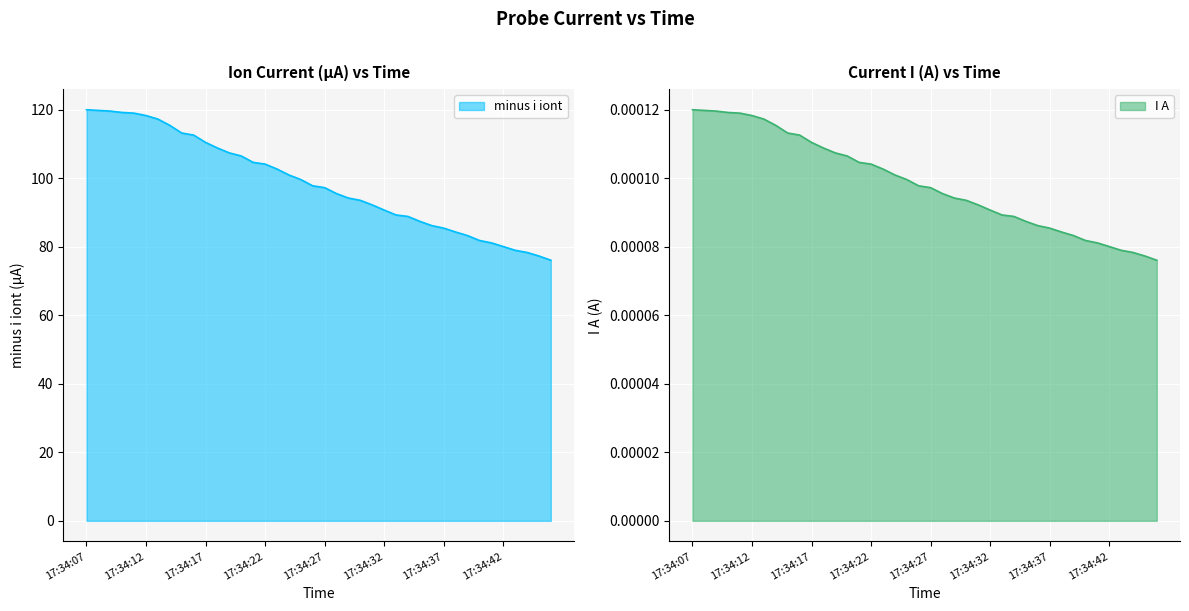

True or false: I A and minus i iont intersect in this chart.

False